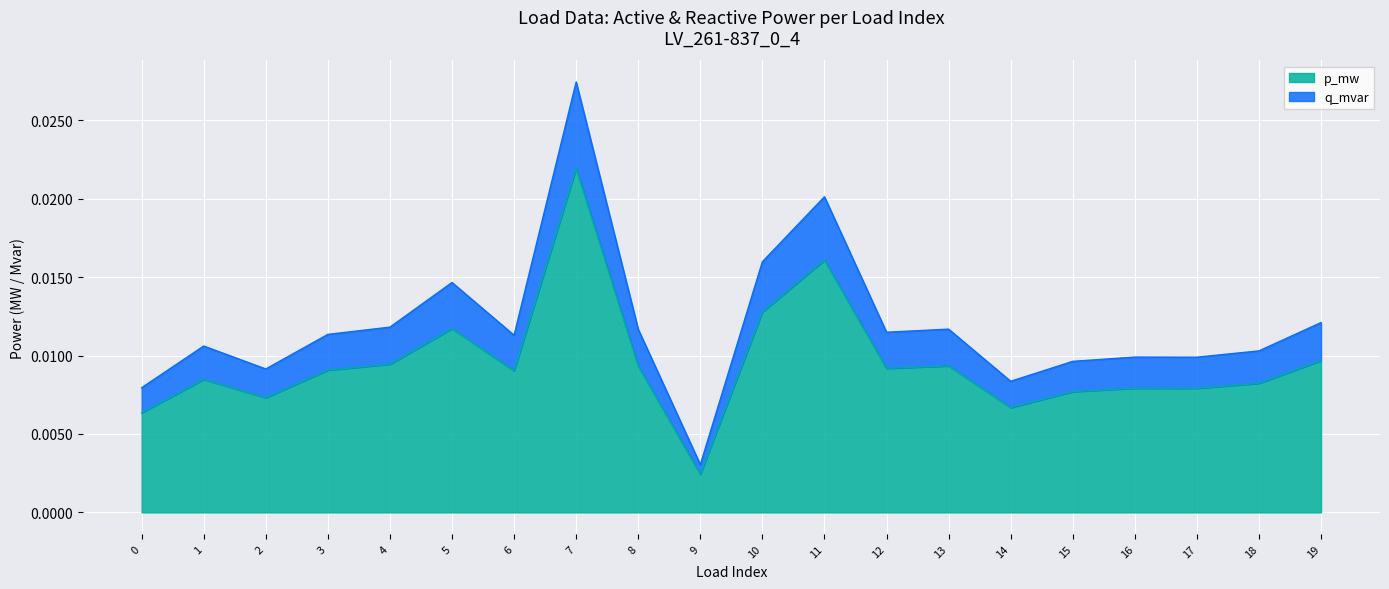

At which label is p_mw closest to 0?

9